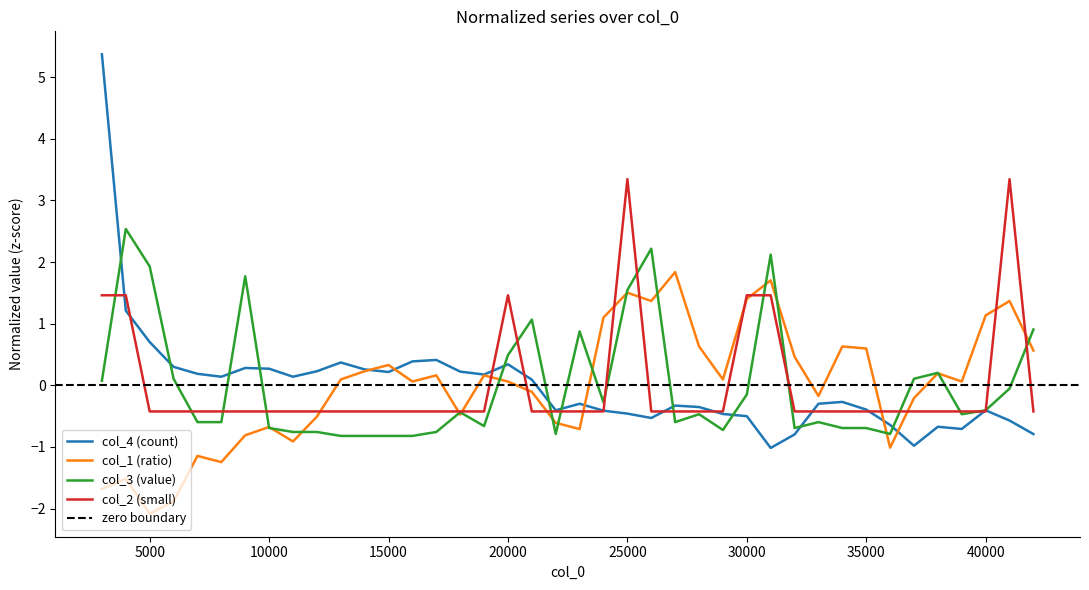

What is the approximate value of col_2 at 24000?

-0.4